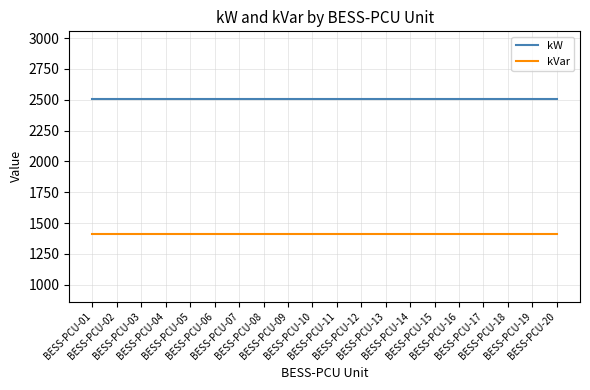

Reading left to right, list all the values displayed in this chart.

kW: 2507	2507	2507	2507	2507	2507	2507	2507	2507	2507	2507	2507	2507	2507	2507	2507	2507	2507	2507	2507
kVar: 1412	1412	1412	1412	1412	1412	1412	1412	1412	1412	1412	1412	1412	1412	1412	1412	1412	1412	1412	1412